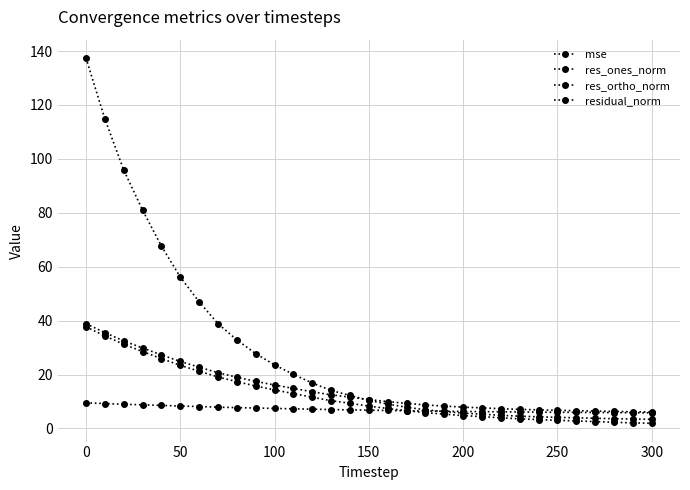

At how many categories does at least one series exceed 119?

1